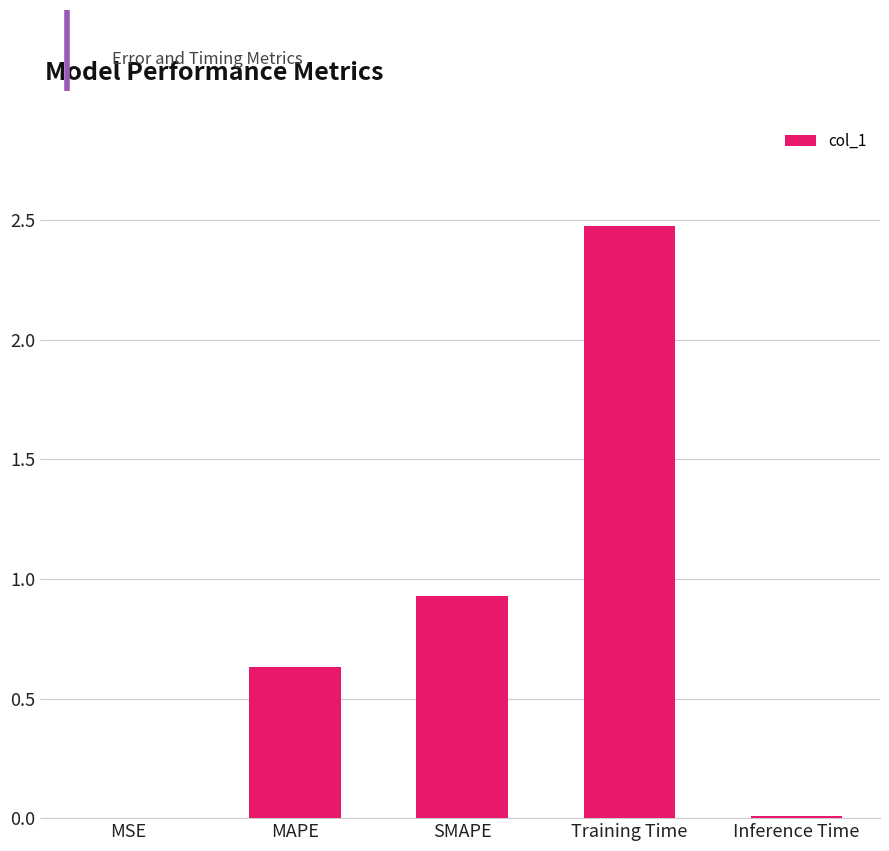

Between Training Time and MAPE, which is larger?

Training Time